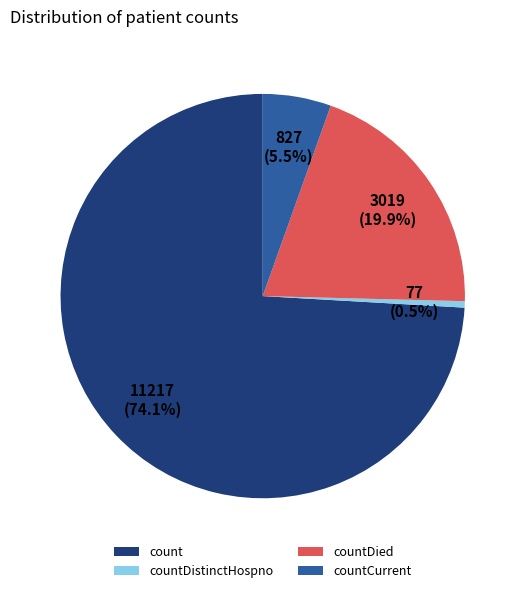

Does any single category account for the majority?

Yes